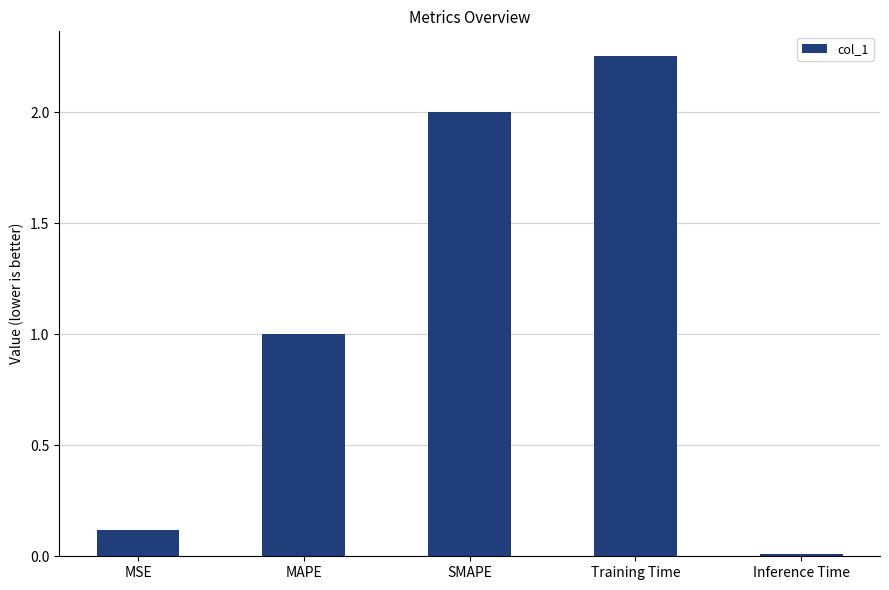

At which category does the chart reach its peak across all series?

Training Time